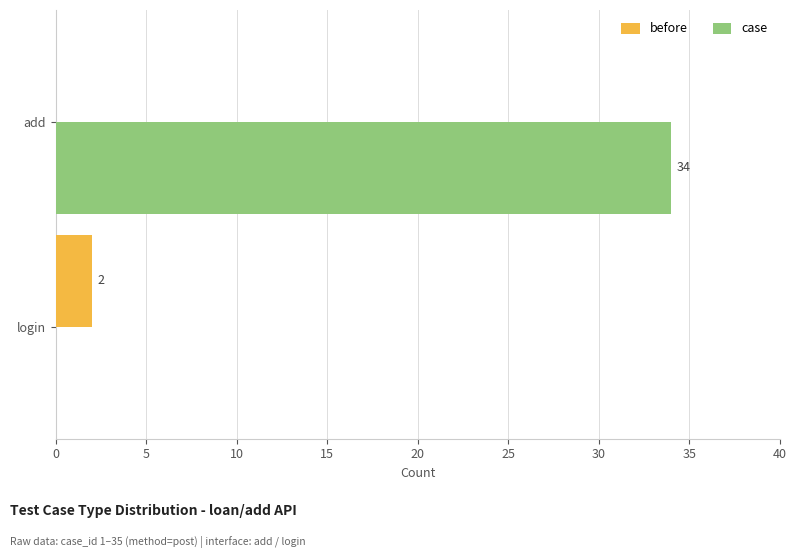

The value of before at login is 0. True or false?

False